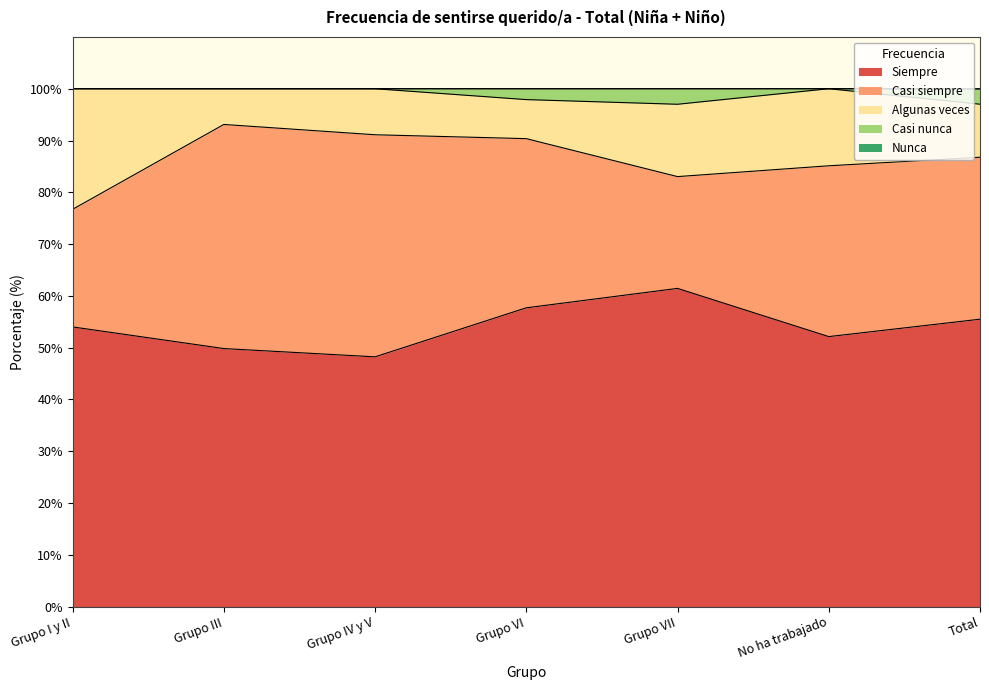

List the labels in order of Casi nunca value, smallest first.

Grupo I y II, Grupo III, Grupo IV y V, No ha trabajado, Grupo VI, Total, Grupo VII